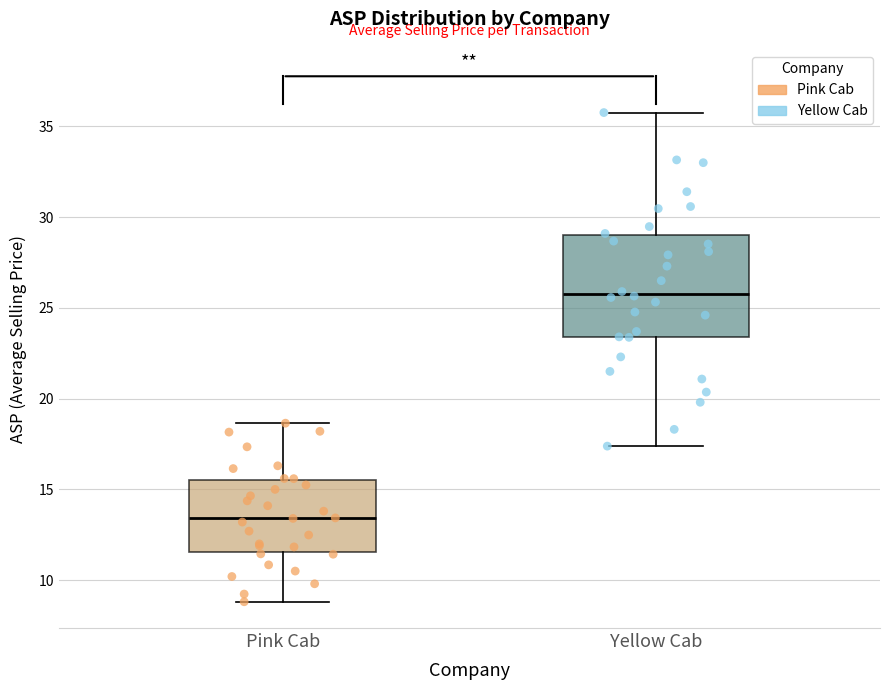

Reading left to right, transcribe this box plot: for each box, give where its median line is, the range the box spans, and where its two whiskers end, as read against the y-axis. The values are not printed on the chart, so give them approximately, as read against the axis.

Pink Cab: median 13.5, box 11.5 to 15.5, whiskers 9.0 to 18.5
Yellow Cab: median 26.0, box 23.5 to 29.0, whiskers 17.5 to 36.0